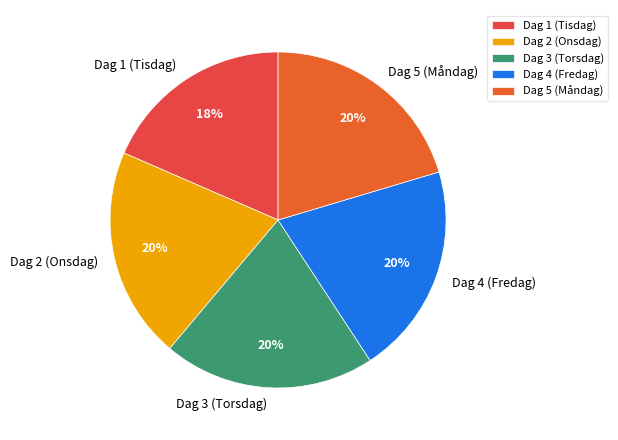

Is the sum of Dag 5 (Måndag) and Dag 1 (Tisdag) greater than half?

No